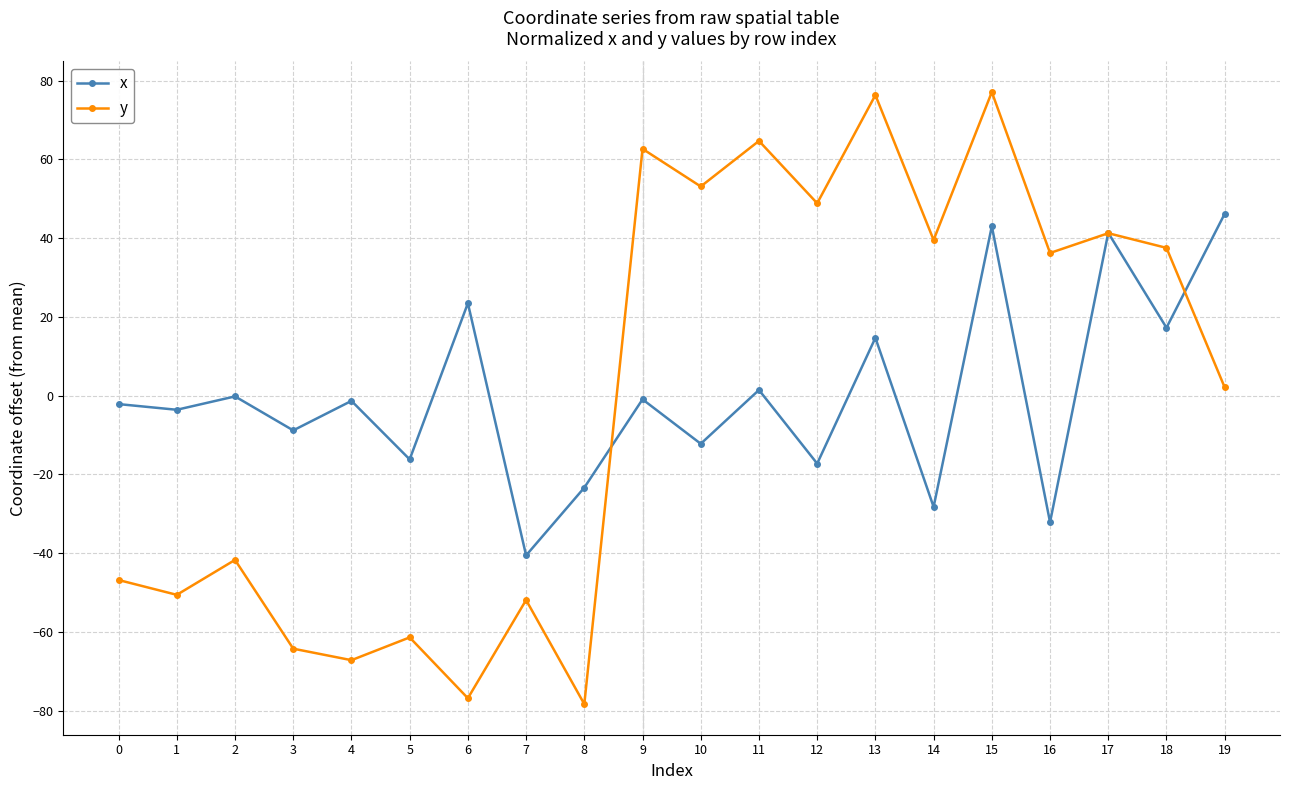

Which series ends up on top after the final intersection of x and y?

x